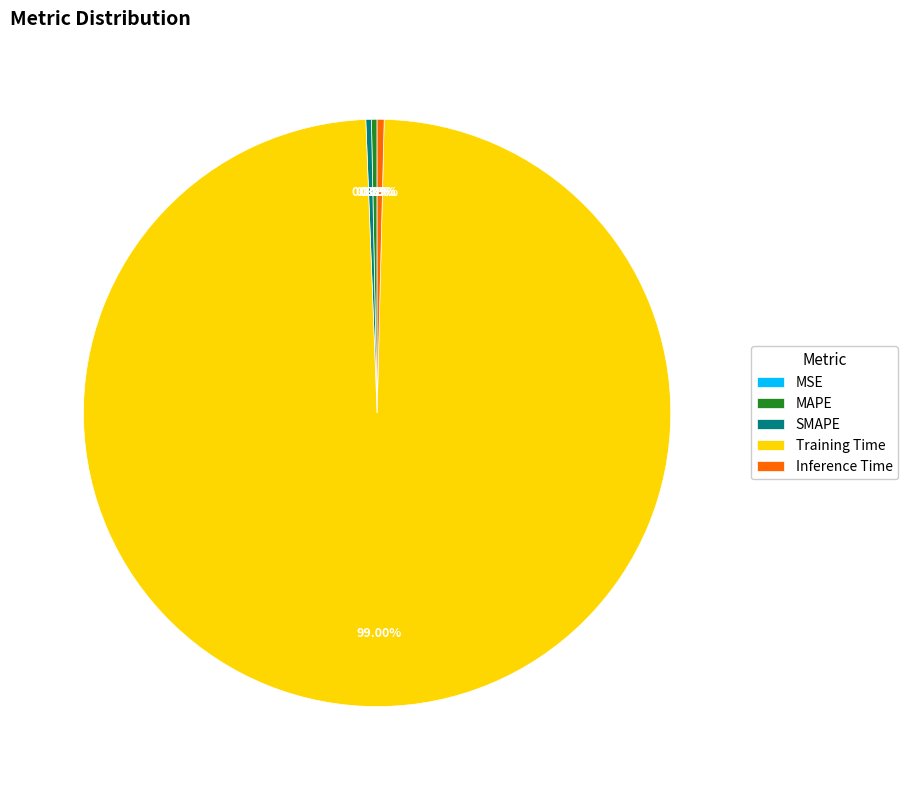

What is the majority slice?

Training Time